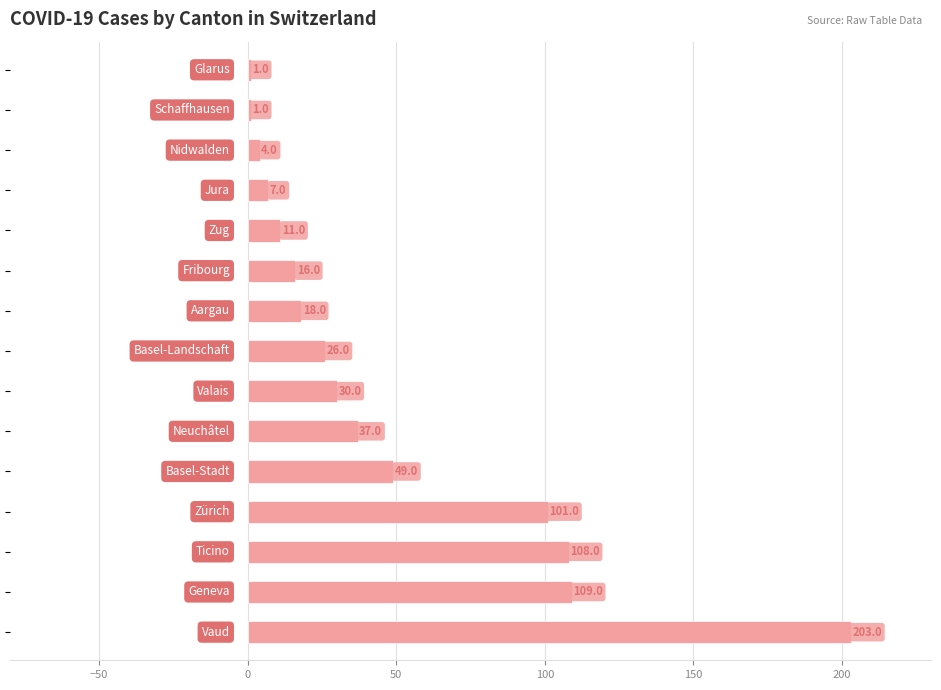

What is the value of the 1st bar from the top?

1